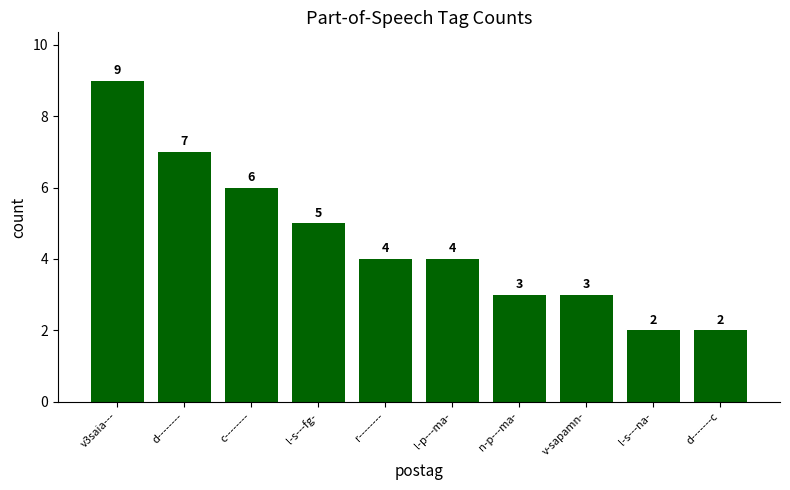

Which has a higher value, l-s---fg- or l-p---ma-?

l-s---fg-